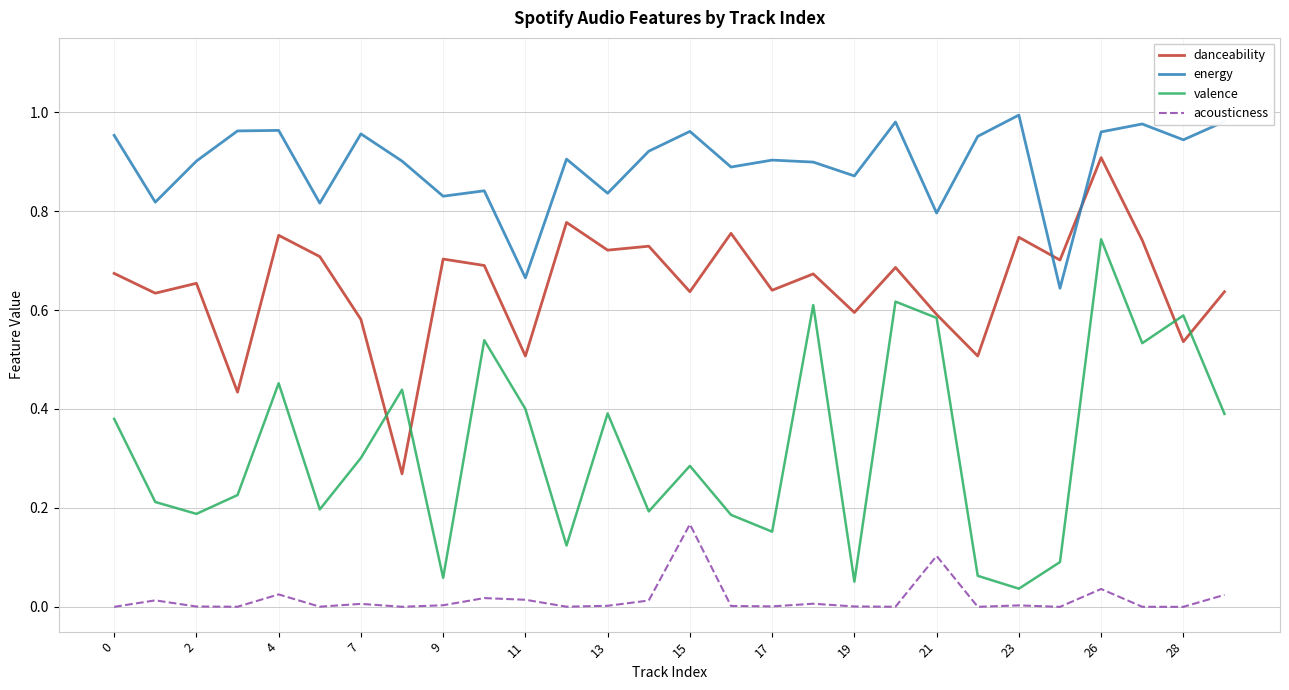

Which series has the largest total across all categories?

energy